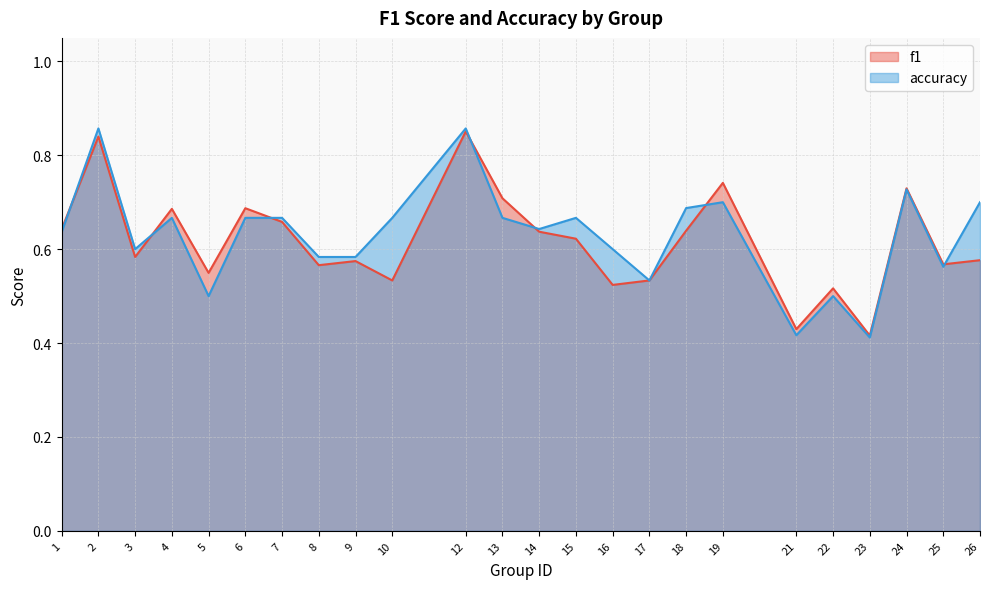

Reading right to left, transcribe all the data shown in this chart.

f1: 26=0.6	25=0.6	24=0.7	23=0.4	22=0.5	21=0.4	19=0.7	18=0.6	17=0.5	16=0.5	15=0.6	14=0.6	13=0.7	12=0.9	10=0.5	9=0.6	8=0.6	7=0.7	6=0.7	5=0.5	4=0.7	3=0.6	2=0.8	1=0.6
accuracy: 26=0.7	25=0.6	24=0.7	23=0.4	22=0.5	21=0.4	19=0.7	18=0.7	17=0.5	16=0.6	15=0.7	14=0.6	13=0.7	12=0.9	10=0.7	9=0.6	8=0.6	7=0.7	6=0.7	5=0.5	4=0.7	3=0.6	2=0.9	1=0.6